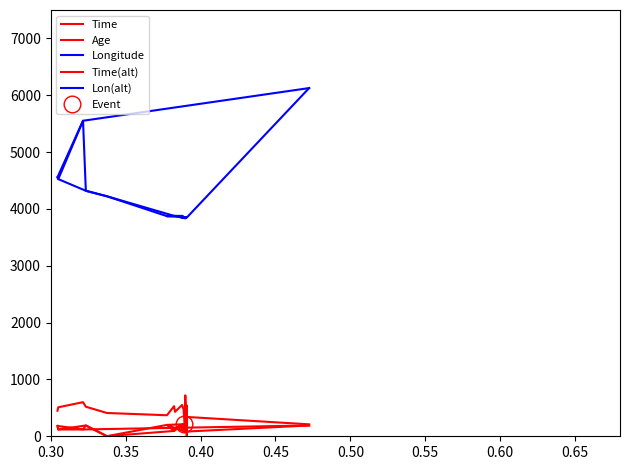

True or false: Time(alt) and Longitude cross at least once.

False